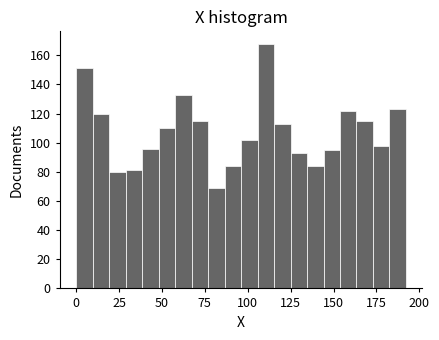

Around what value on the x-axis is the tallest bar? Give the approximate position of its centre, as read against the axis.

110